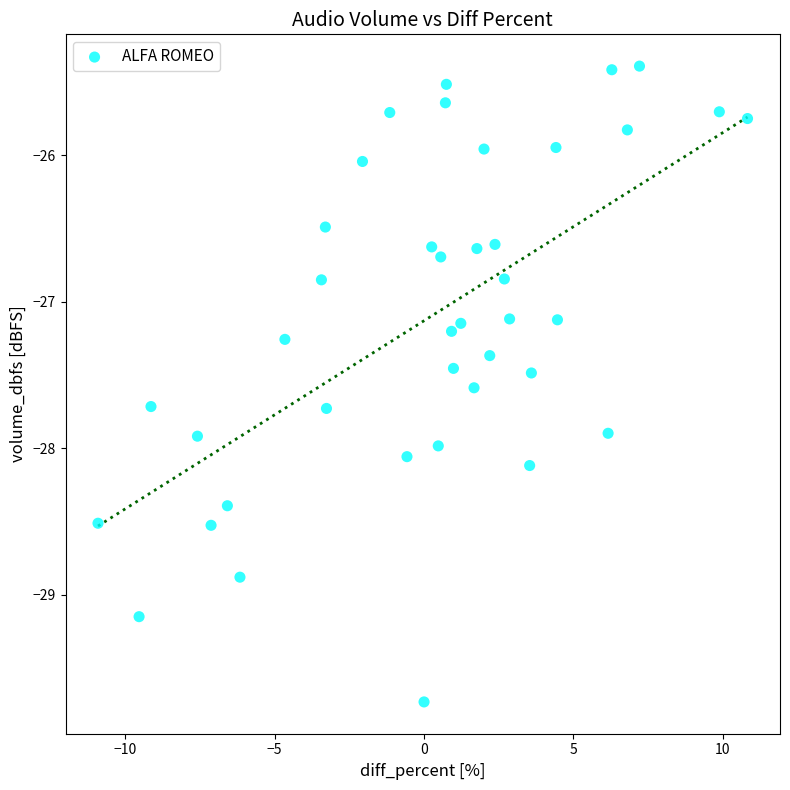

What is the range of X values (max minus min)?

21.7